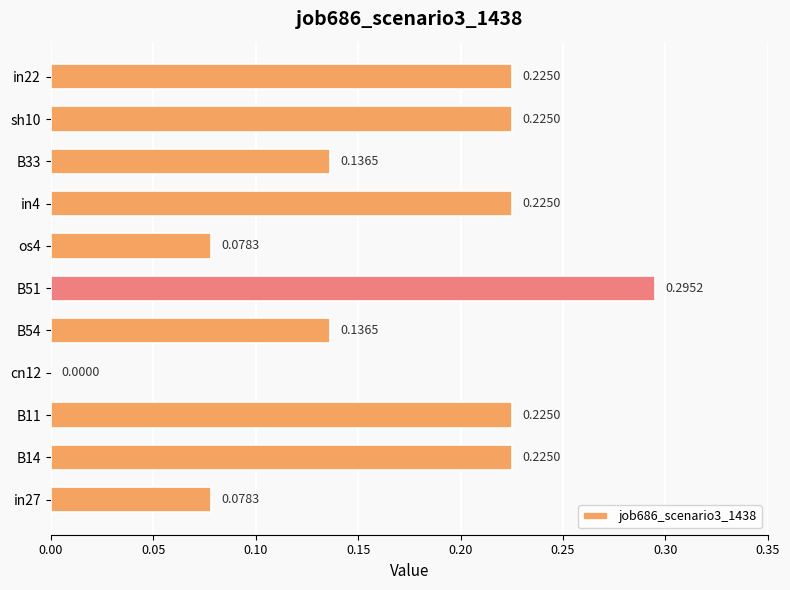

What is the sum of the values at B54 and B51?

0.4